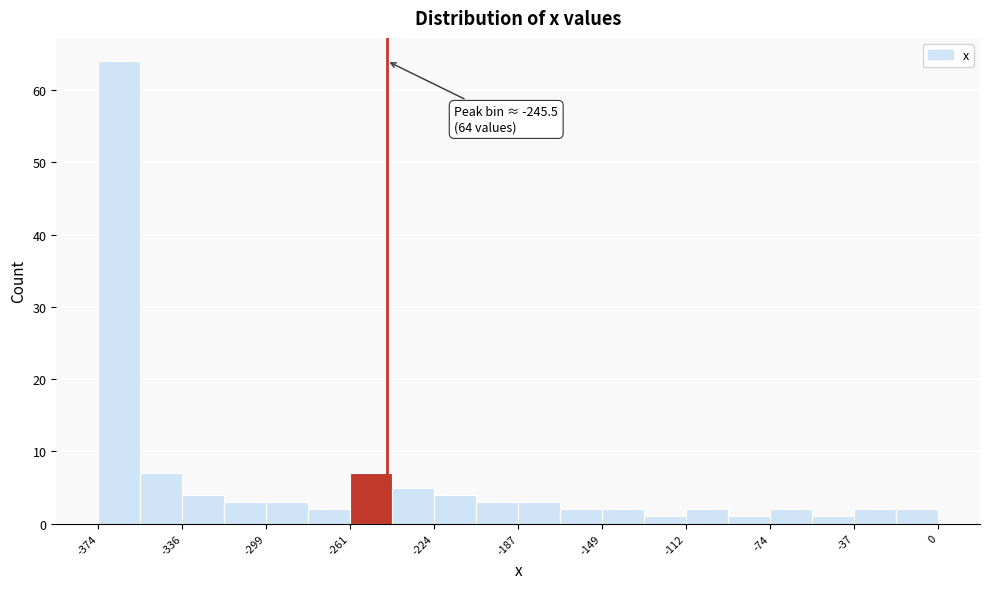

Read against the x-axis, roughly where is the centre of the tallest bar?

-365